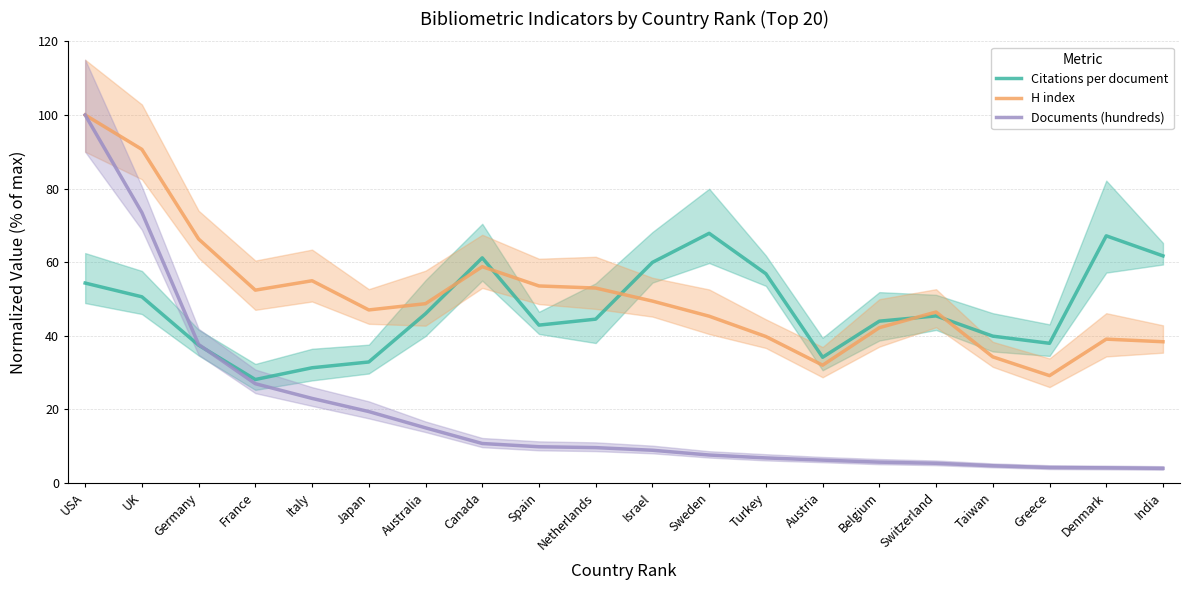

Which category has the highest value in the H index series?

USA